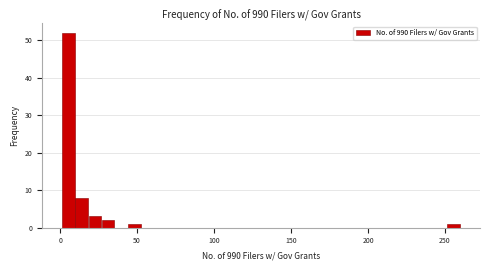

Read against the x-axis, roughly where is the centre of the tallest bar?

5